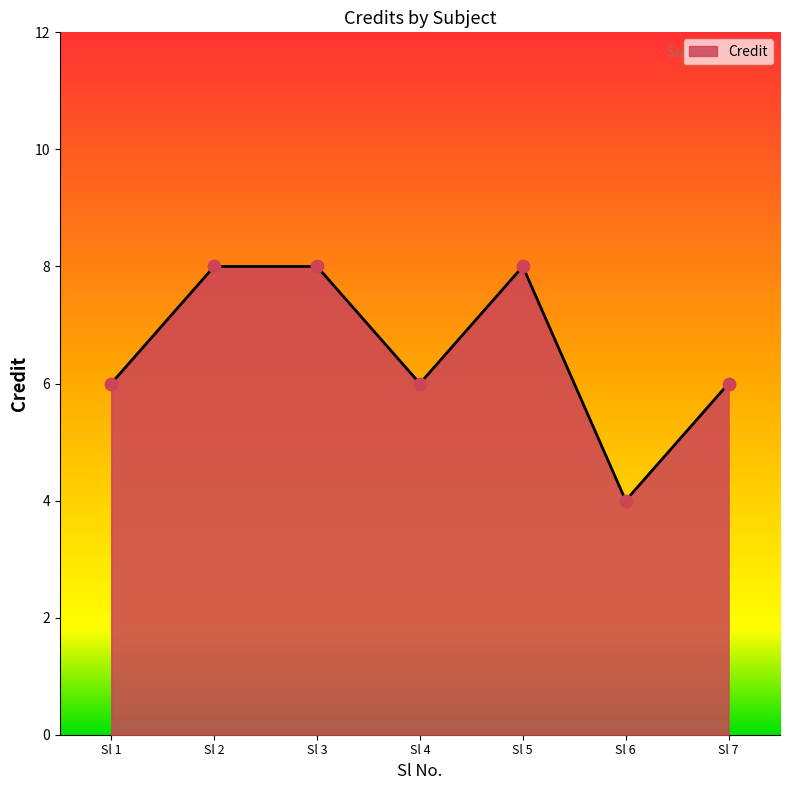

Between Sl 4 and Sl 3, which is larger?

Sl 3